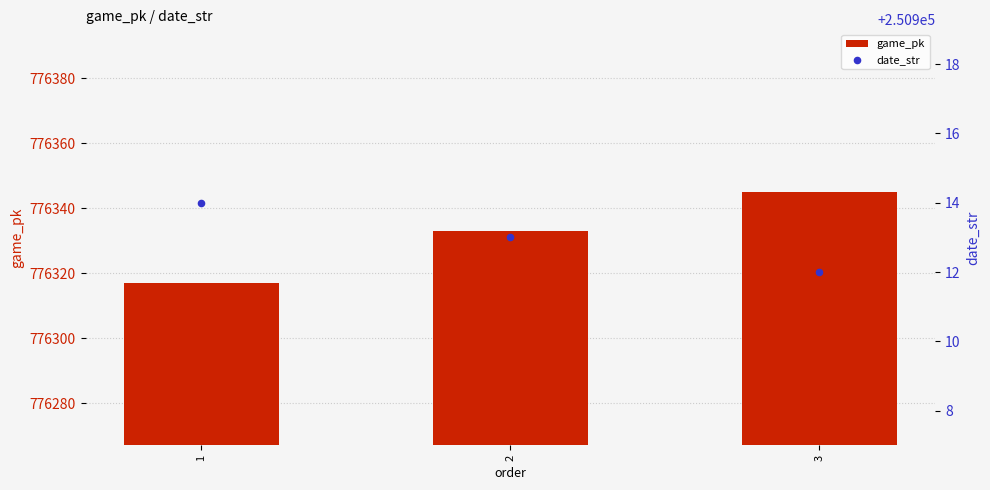

Which series contains the highest Y value?

game_pk